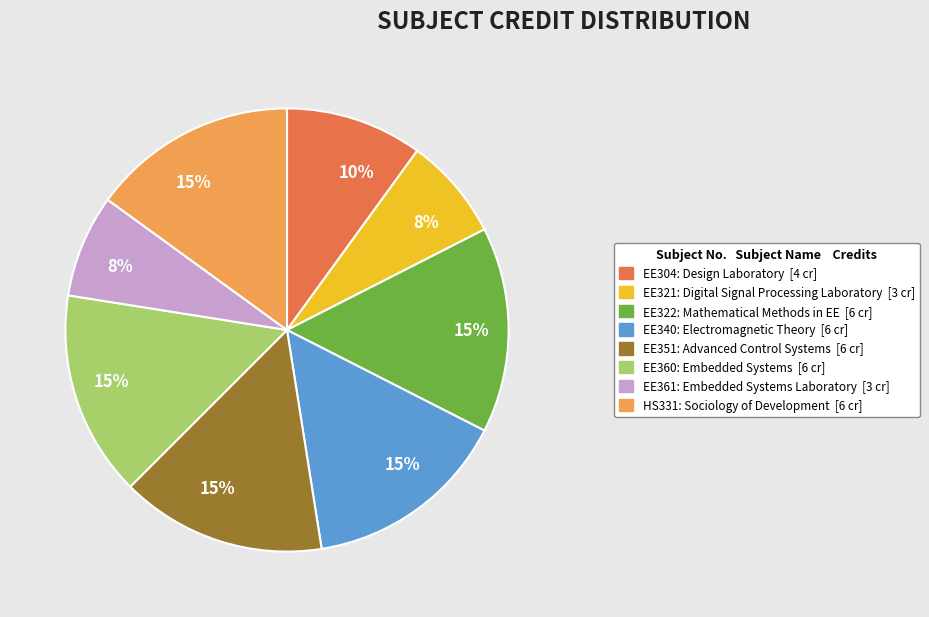

Does any single category account for the majority?

No